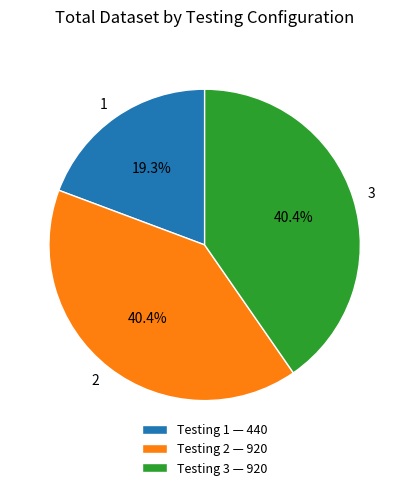

True or false: 2 accounts for 49% of the total.

False